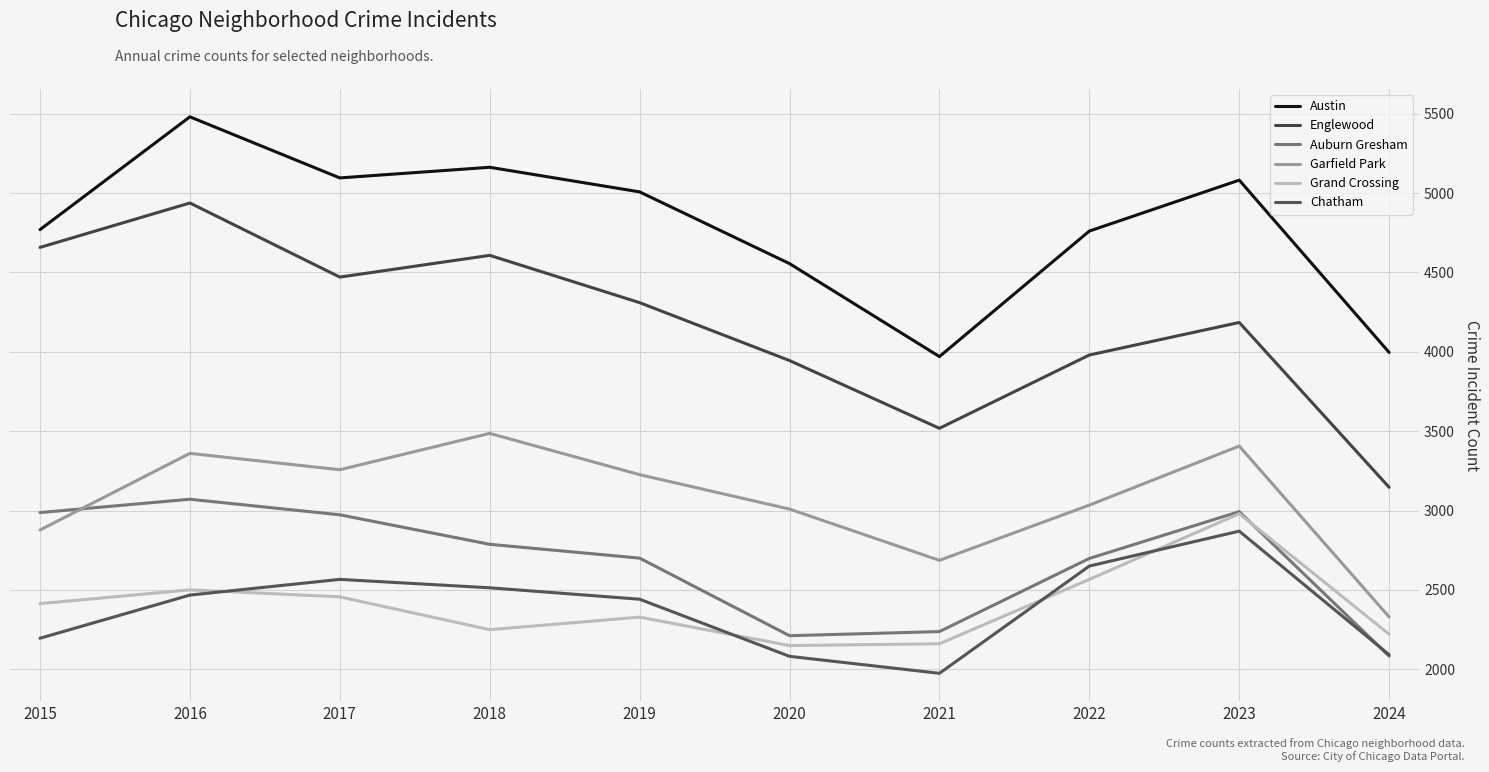

What is the difference between the maximum and minimum values in the Grand Crossing series?

831